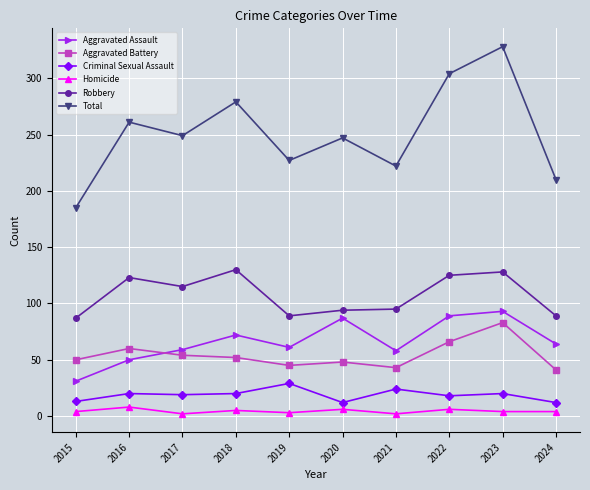

Is it true that Aggravated Battery equals 18 at 2024?

False